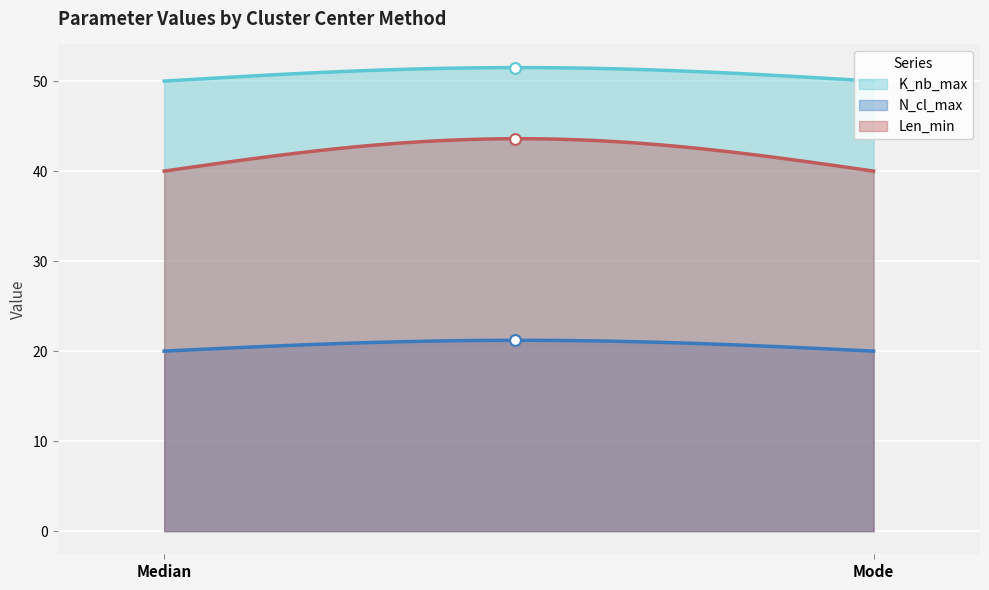

What are all the series names shown in the legend?

K_nb_max, N_cl_max, Len_min